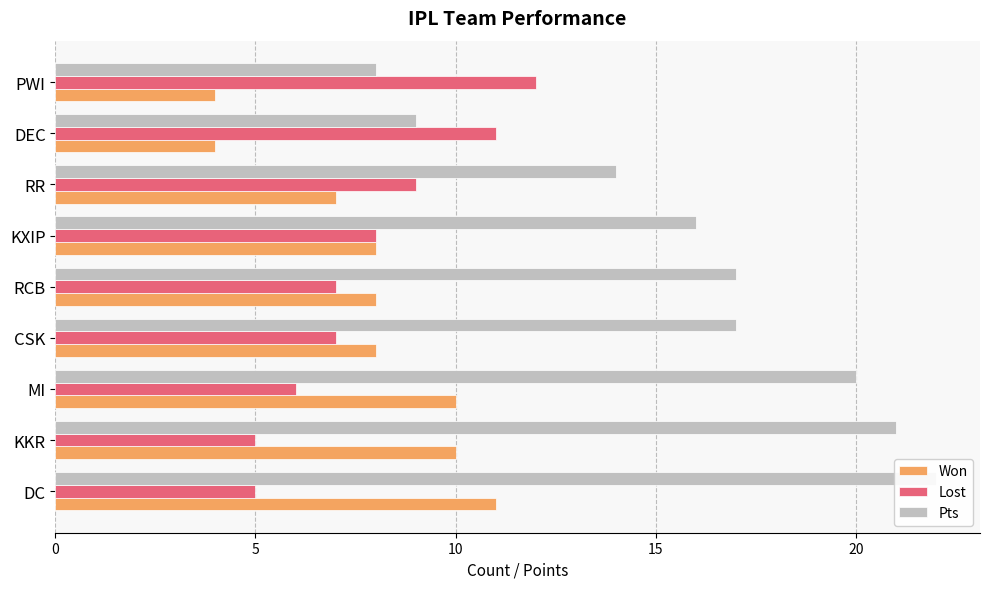

What is the difference between the maximum and minimum values in the Lost series?

7